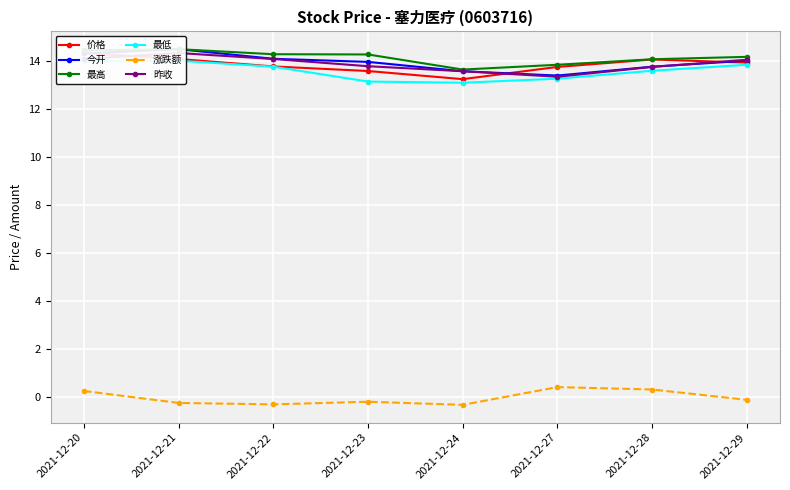

List the series in order of their peak value, lowest first.

涨跌额, 最低, 价格, 昨收, 今开, 最高